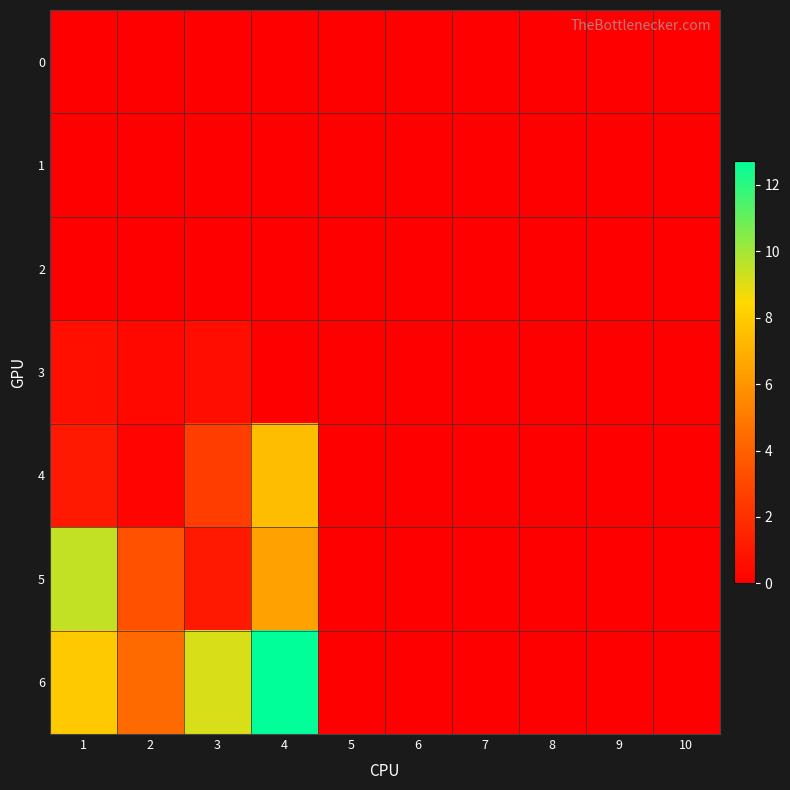

Reading right to left, extract all data points from this chart.

0: 10=0.0	9=0.0	8=0.0	7=0.0	6=0.0	5=0.0	4=0.0	3=0.0	2=0.0	1=0.0
1: 10=0.0	9=0.0	8=0.0	7=0.0	6=0.0	5=0.0	4=0.0	3=0.0	2=0.0	1=0.0
2: 10=0.0	9=0.0	8=0.0	7=0.0	6=0.0	5=0.0	4=0.0	3=0.0	2=0.0	1=0.0
3: 10=0.0	9=0.0	8=0.0	7=0.0	6=0.0	5=0.0	4=0.0	3=0.6	2=0.3	1=0.6
4: 10=0.0	9=0.0	8=0.0	7=0.0	6=0.0	5=0.0	4=7.5	3=2.6	2=0.2	1=1.0
5: 10=0.0	9=0.0	8=0.0	7=0.0	6=0.0	5=0.0	4=6.4	3=1.1	2=3.4	1=9.5
6: 10=0.0	9=0.0	8=0.0	7=0.0	6=0.0	5=0.0	4=12.7	3=9.1	2=4.4	1=7.9